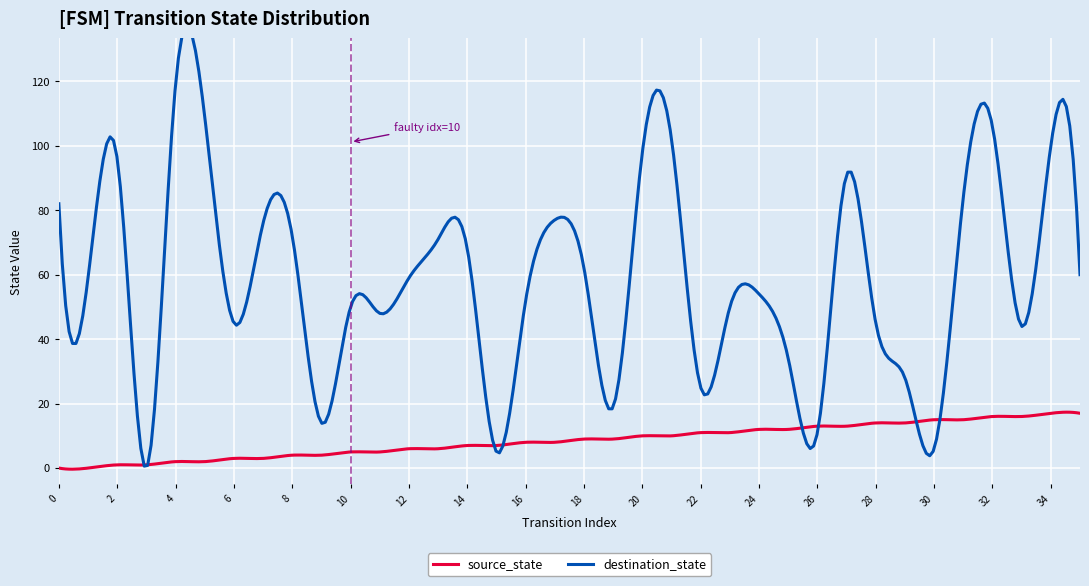

How many interior local valleys does the destination_state series have?

11